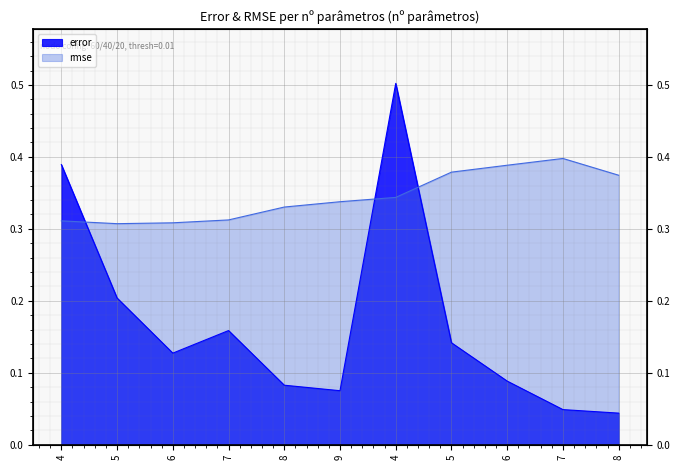

What is the approximate value of rmse at 7?

0.4